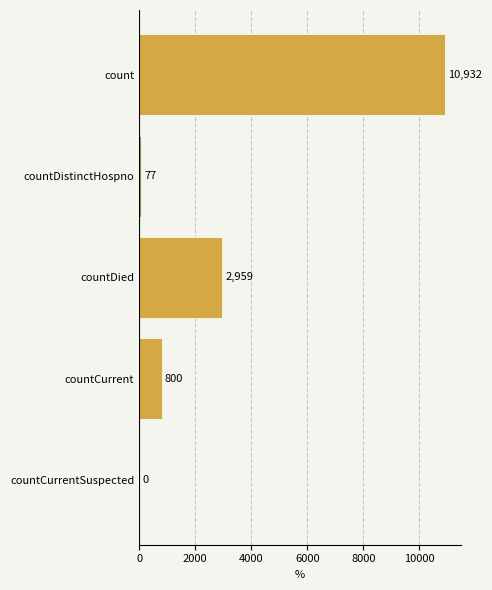

Reading bottom to top, what are all the values shown in this chart?

countCurrentSuspected=0	countCurrent=800	countDied=2959	countDistinctHospno=77	count=10932